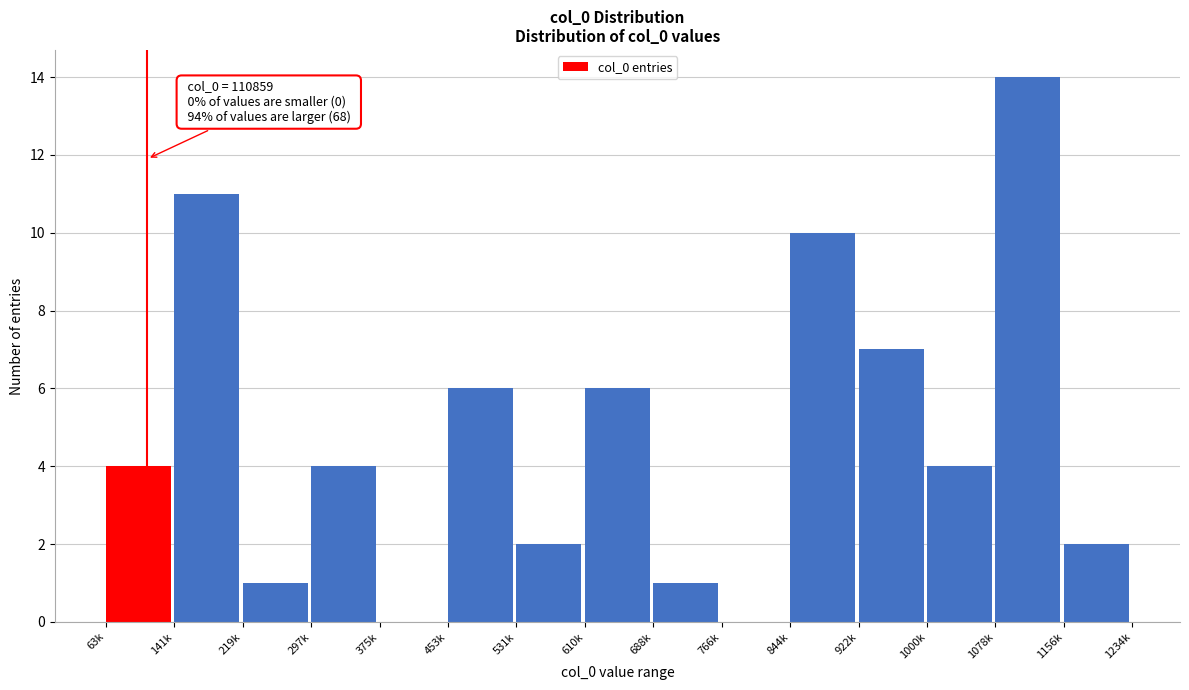

Reading left to right, list all the values displayed in this chart.

63k=4	141k=11	219k=1	297k=4	375k=0	453k=6	531k=2	610k=6	688k=1	766k=0	844k=10	922k=7	1000k=4	1078k=14	1156k=2